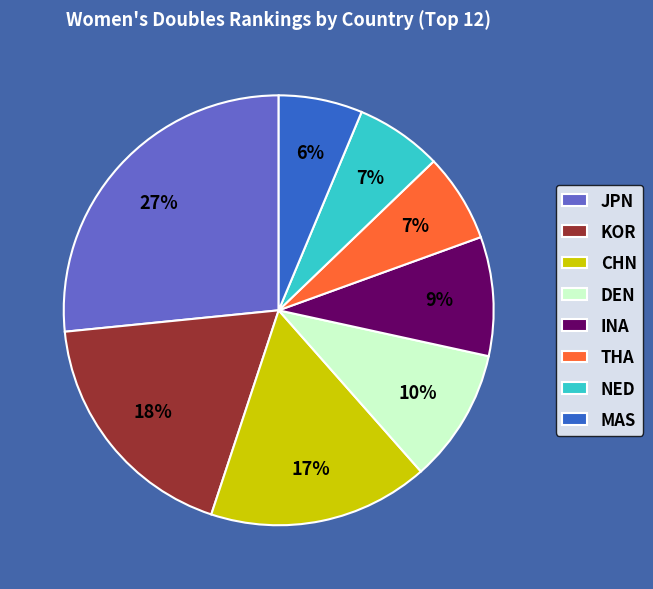

To the nearest percent, what portion does JPN represent?

27%